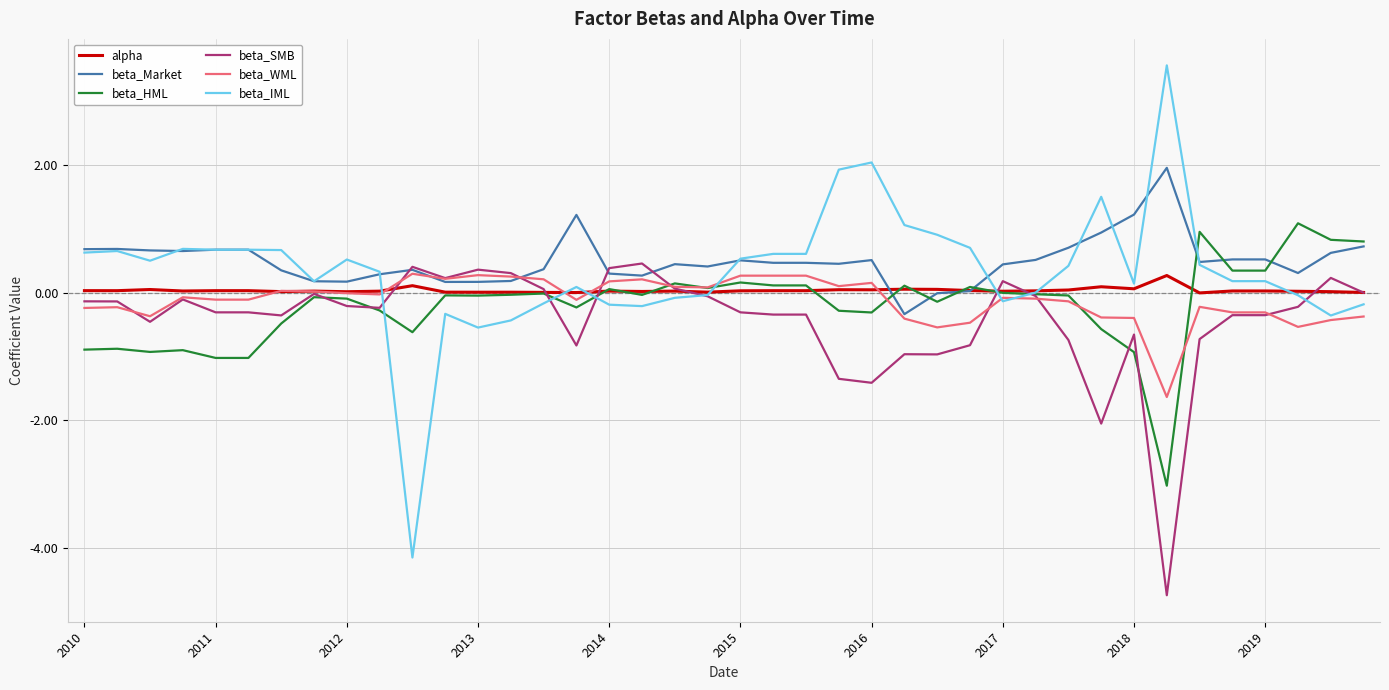

What is the smallest value displayed?

-4.7